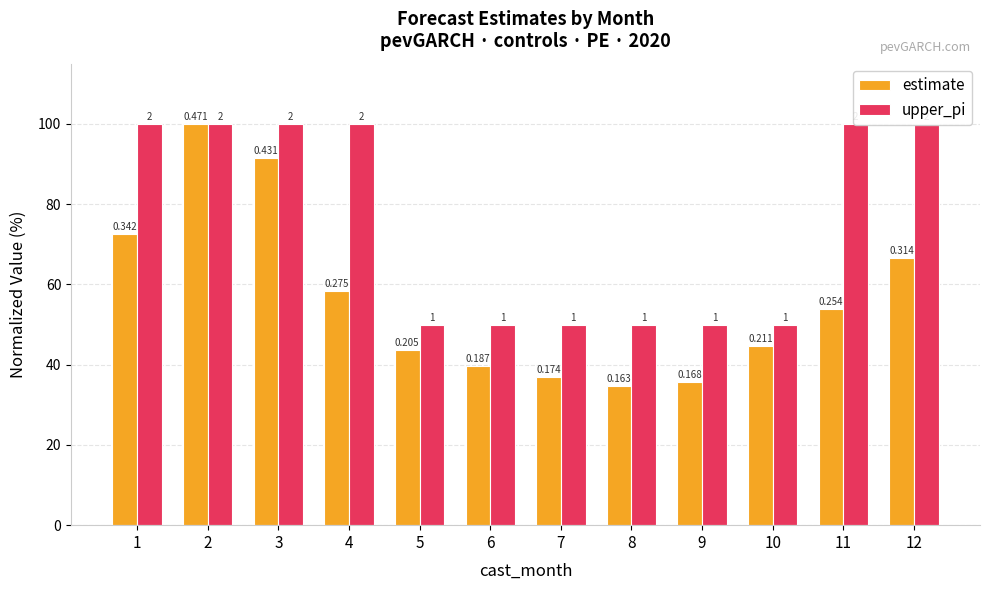

Is it true that estimate equals 66.5 at 12?

True